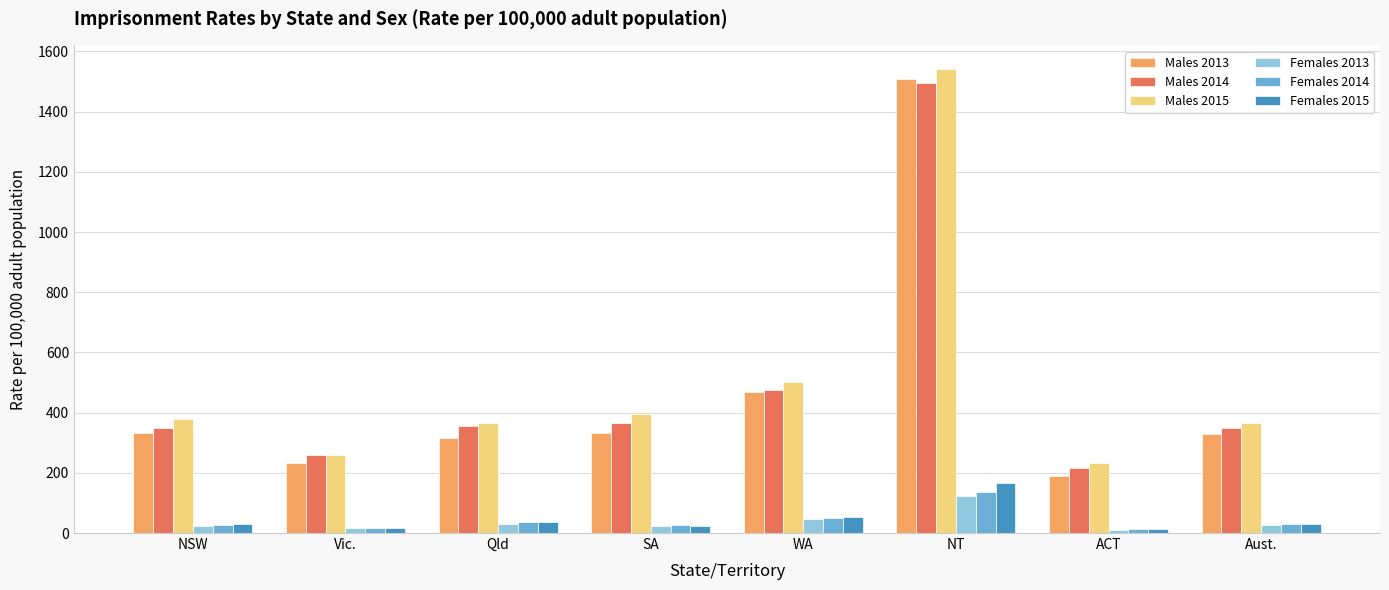

At which label is Females 2015 closest to 89?

WA